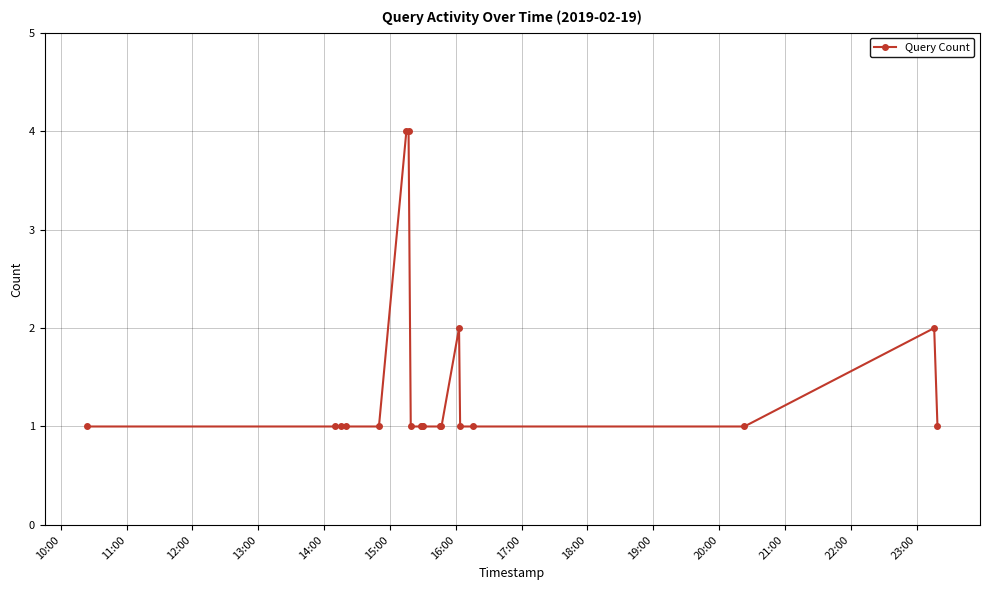

Reading right to left, transcribe all the data shown in this chart.

1	2	1	1	1	2	1	1	1	1	1	1	4	4	1	1	1	1	1